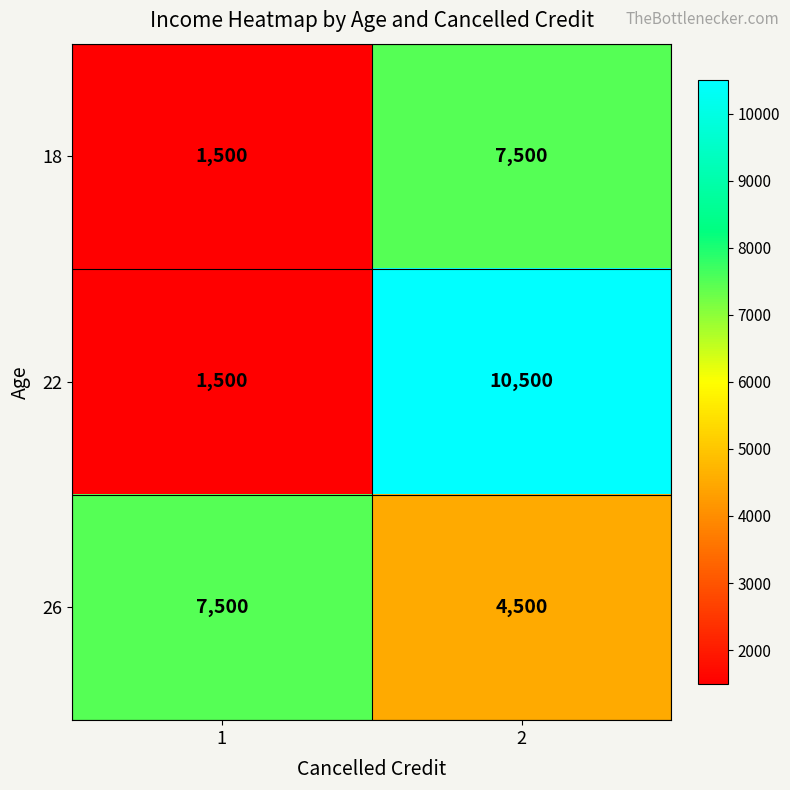

What is the spread (max minus min) of values at 2?

6000